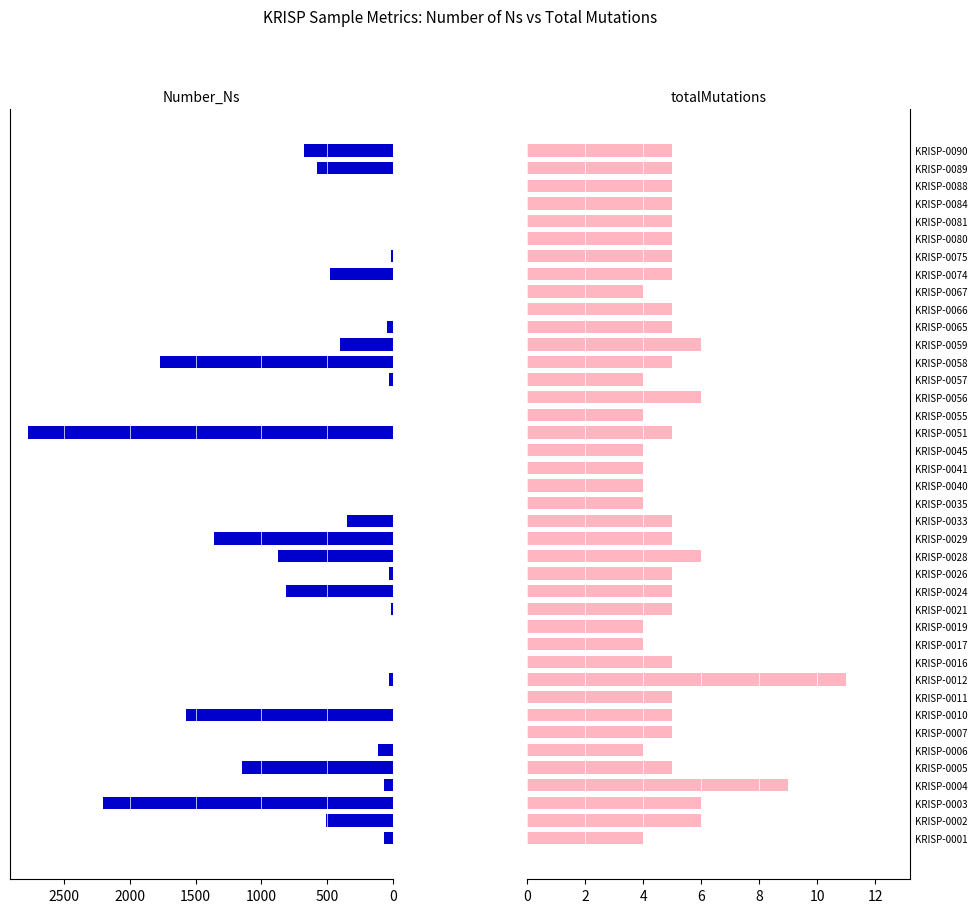

What are all the series names shown in the legend?

Number_Ns, totalMutations